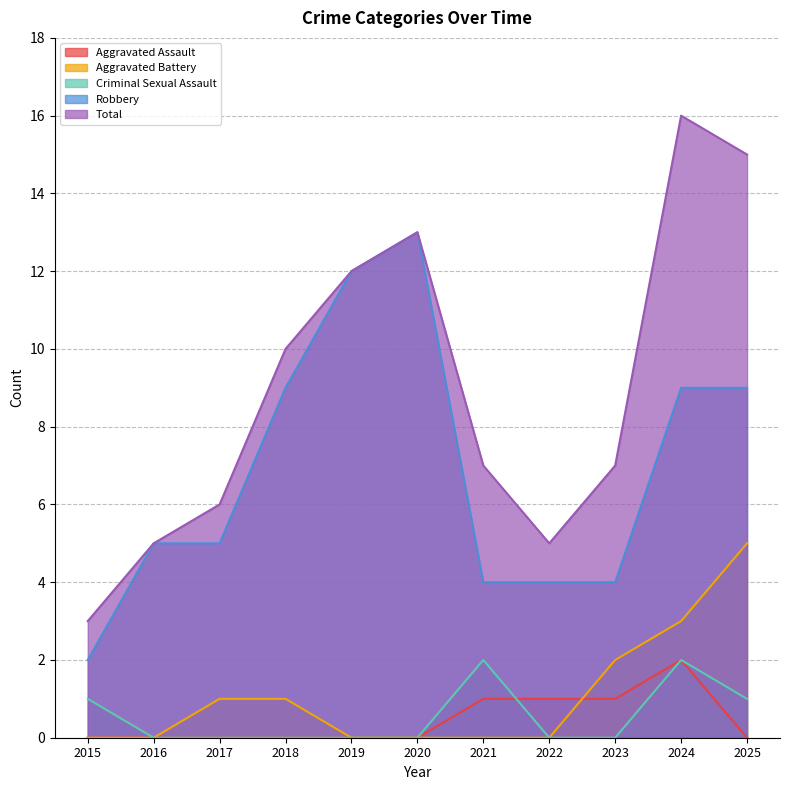

Rank the categories by Aggravated Assault value from highest to lowest.

2024, 2021, 2022, 2023, 2015, 2016, 2017, 2018, 2019, 2020, 2025